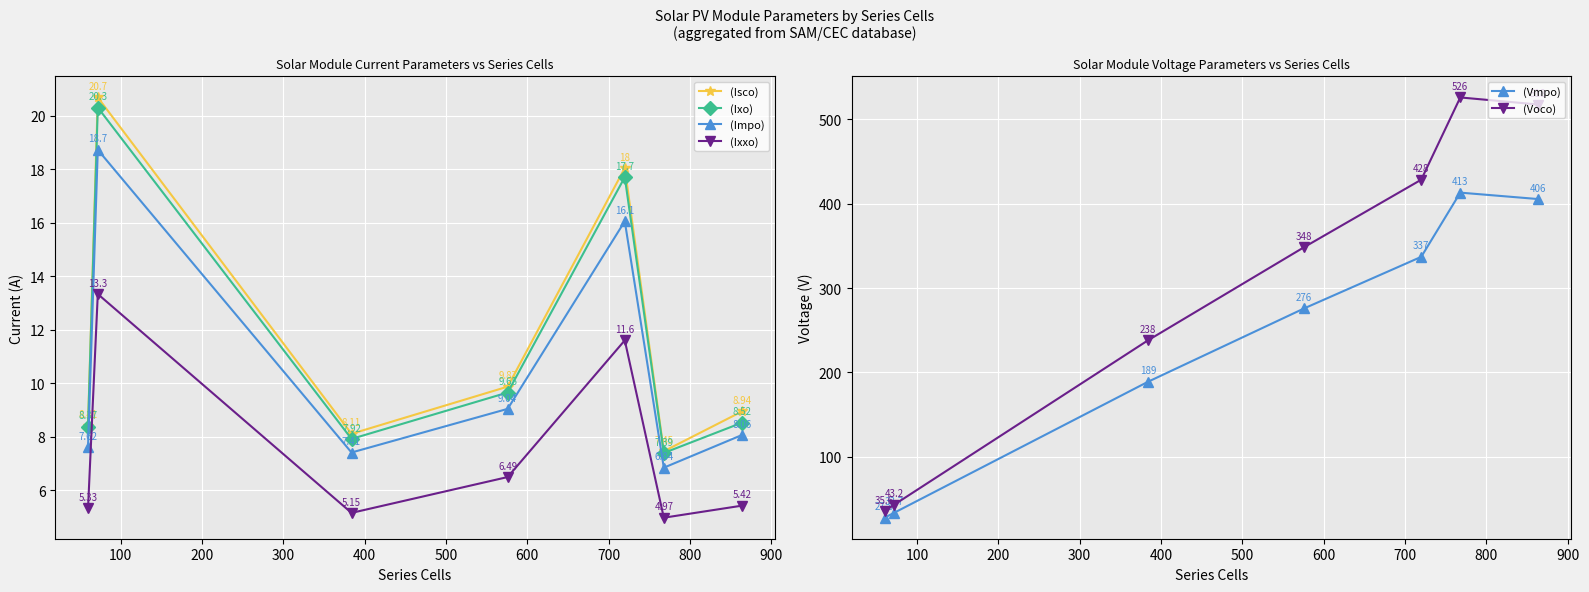

What is the value of the (Vmpo) point at the 7th from the left?

405.5